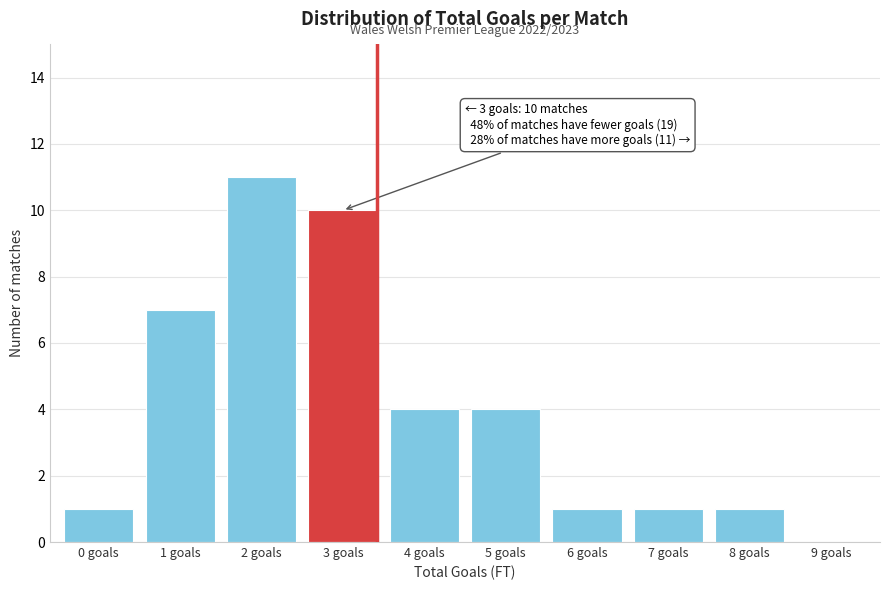

Reading left to right, extract all data points from this chart.

0 goals=1	1 goals=7	2 goals=11	3 goals=10	4 goals=4	5 goals=4	6 goals=1	7 goals=1	8 goals=1	9 goals=0